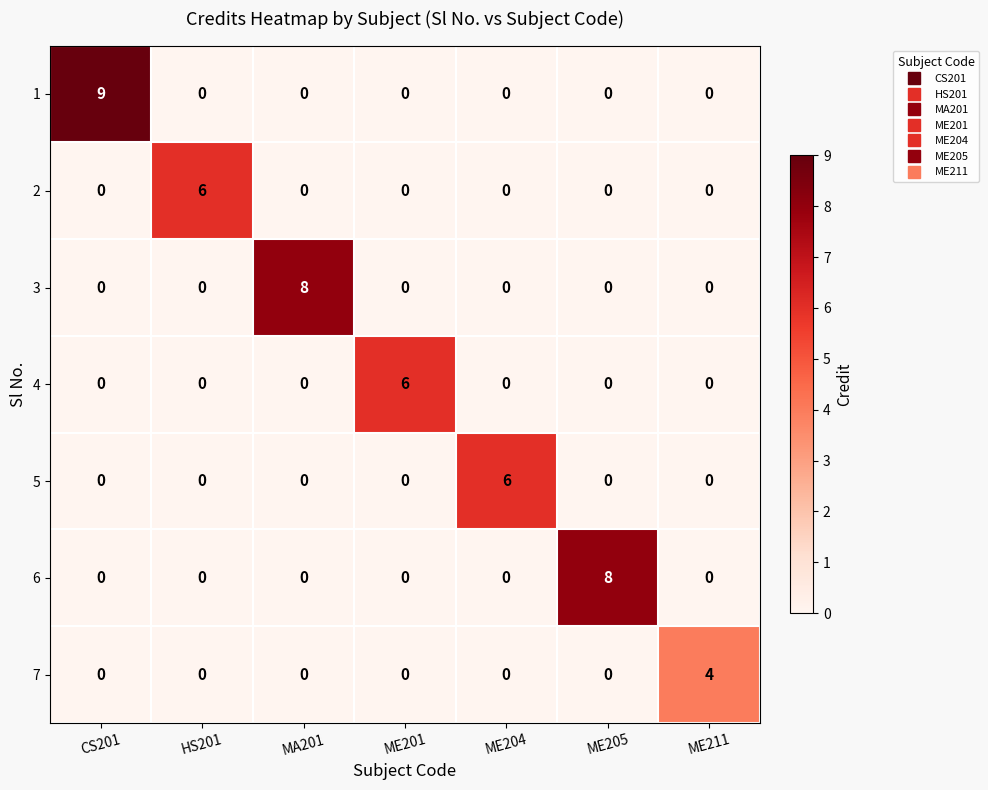

What is the difference between the highest and lowest values at HS201?

6